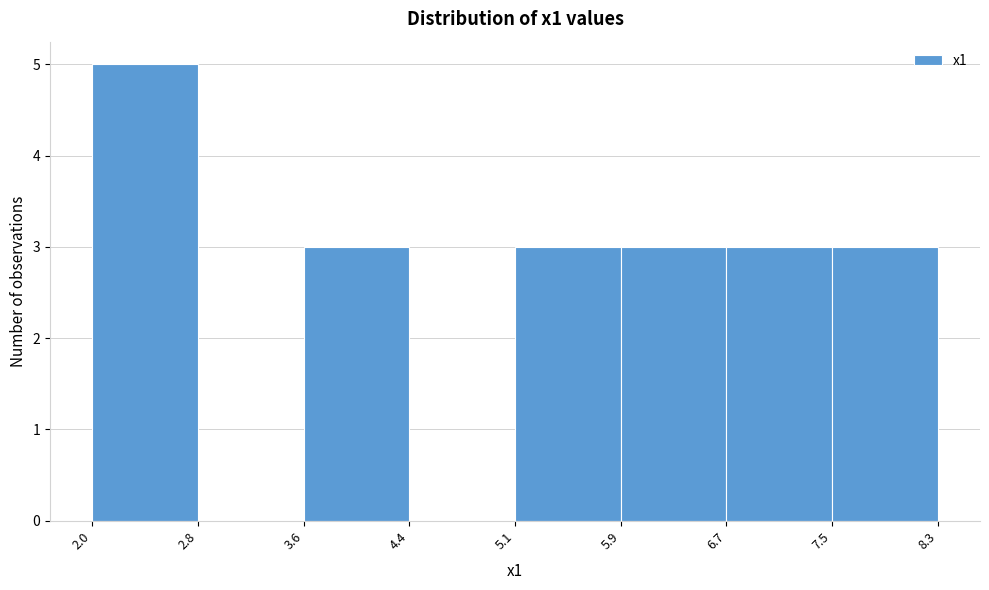

Reading left to right, transcribe this chart: for each bar, give the range it covers on the x-axis and its height. The values are not printed on the chart, so give them approximately, as read against the axis.

2.0 to 2.8: 5
2.8 to 3.6: 0
3.6 to 4.4: 3
4.4 to 5.1: 0
5.1 to 5.9: 3
5.9 to 6.7: 3
6.7 to 7.5: 3
7.5 to 8.3: 3